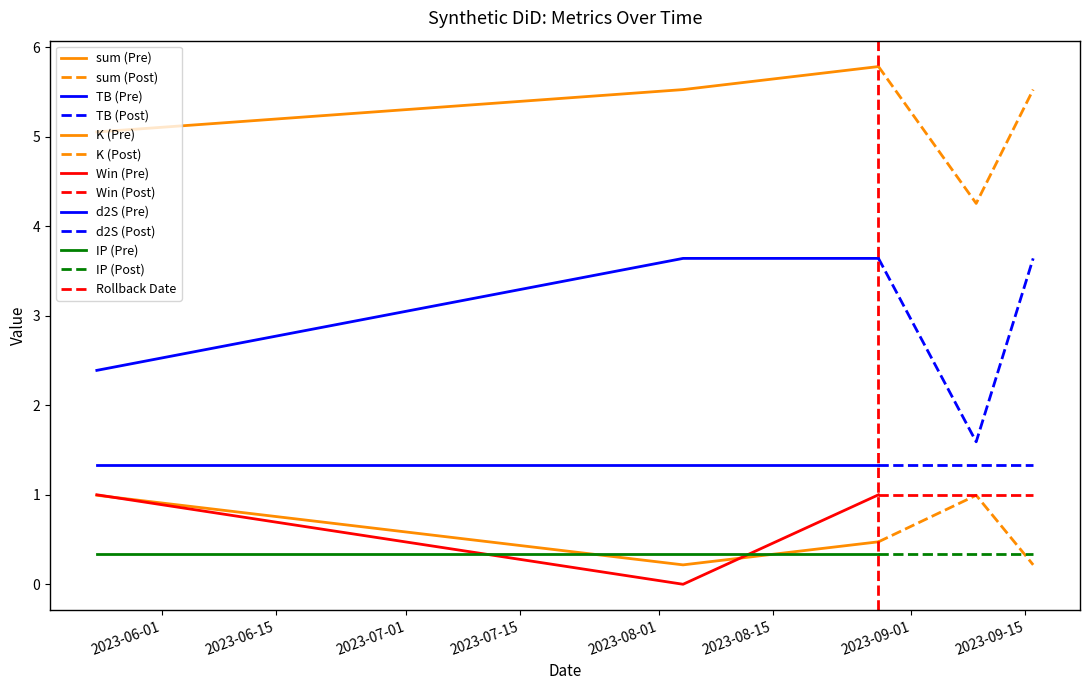

What is the total value across all series at 2023-09-16?

12.1